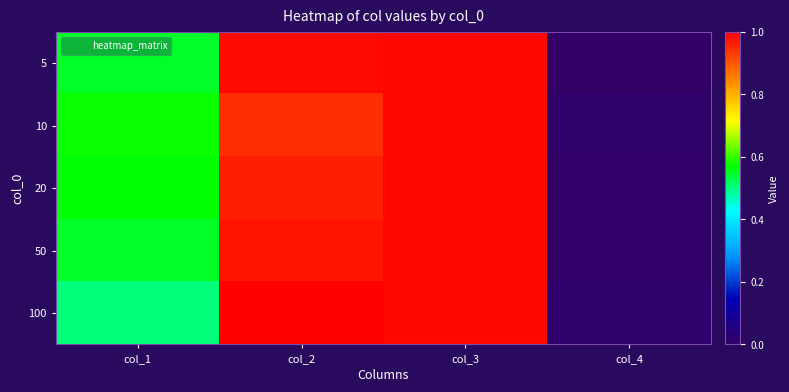

At how many categories does at least one series exceed 0?

4